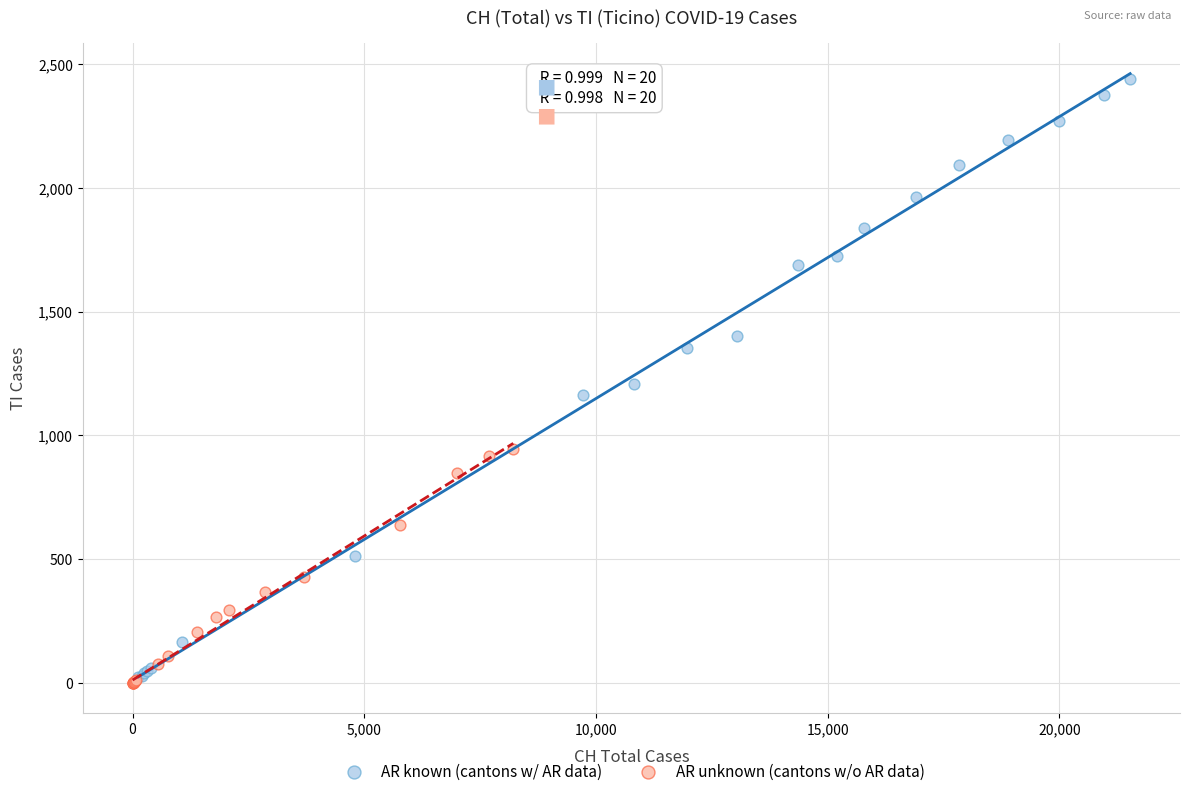

Which series has the widest spread of Y values?

AR known (cantons w/ AR data)